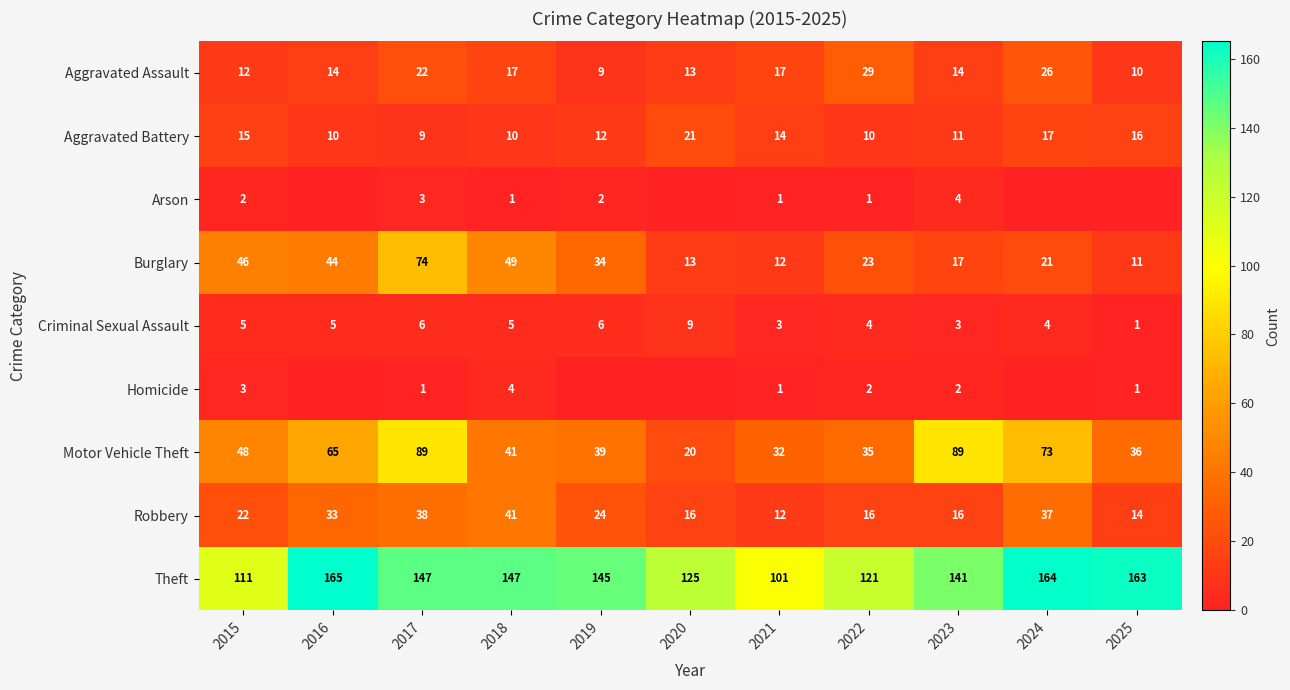

The Robbery series shows 16 at 2023. True or false?

True